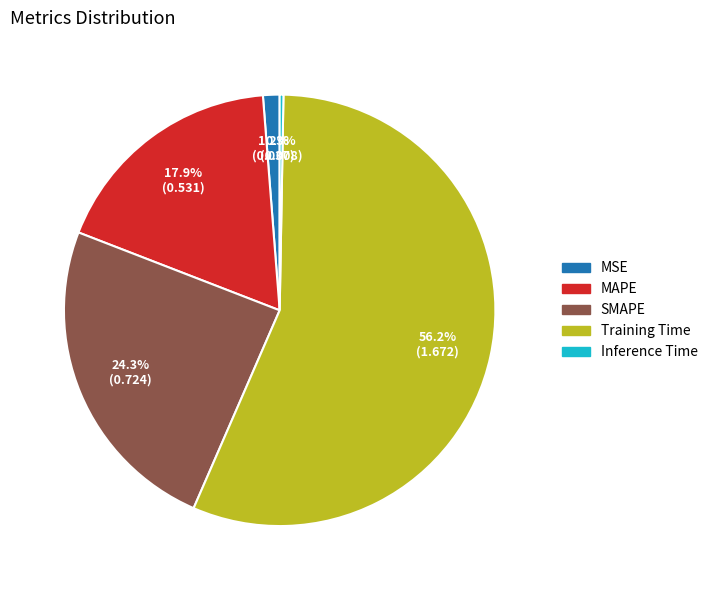

How many slices are in this pie chart?

5